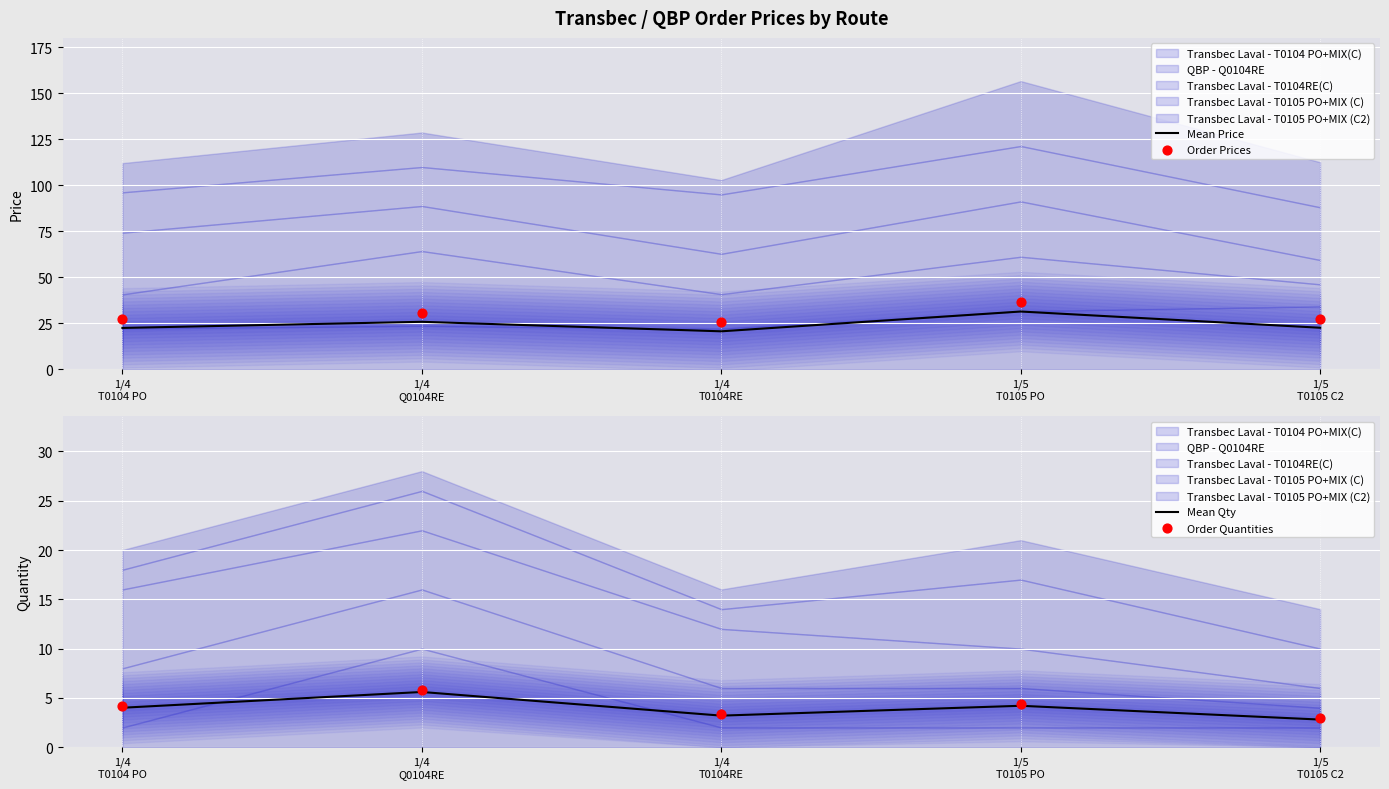

Which series contains the lowest Y value?

Mean Qty